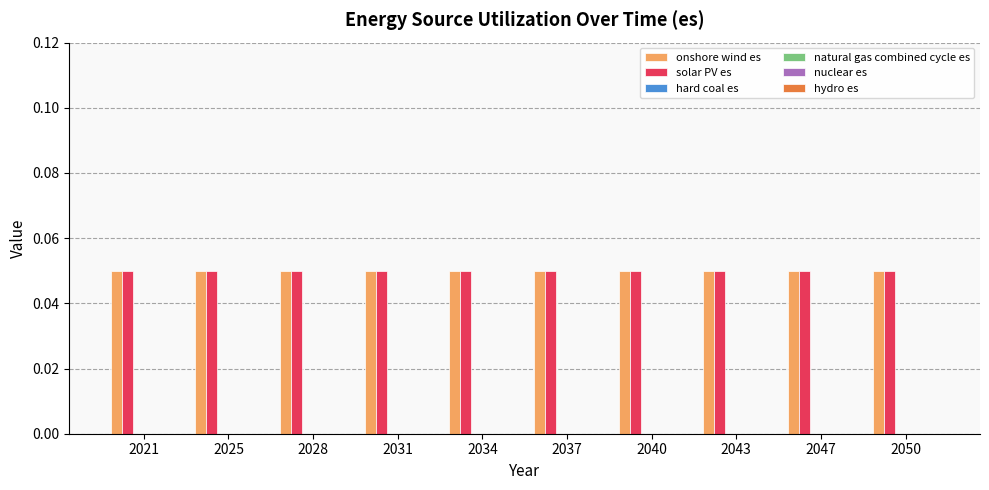

True or false: solar PV es has a value of 0.1 at 2031.

True